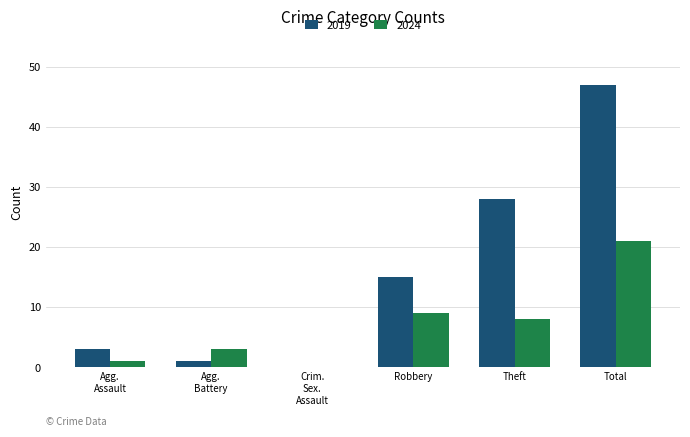

What is the sum of all 2019 values?

94